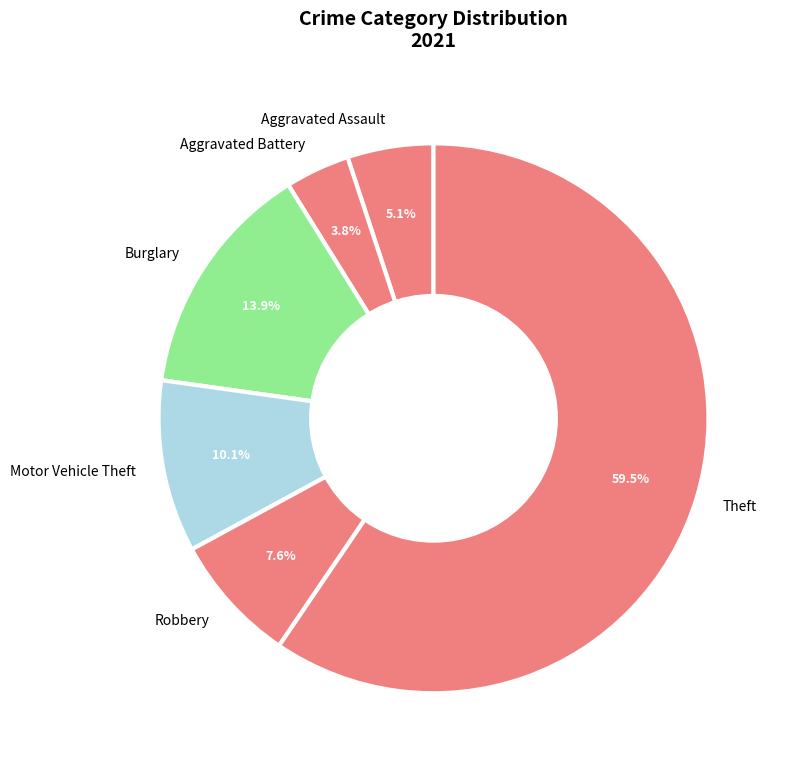

Do Aggravated Battery and Aggravated Assault together represent more than half of the pie?

No